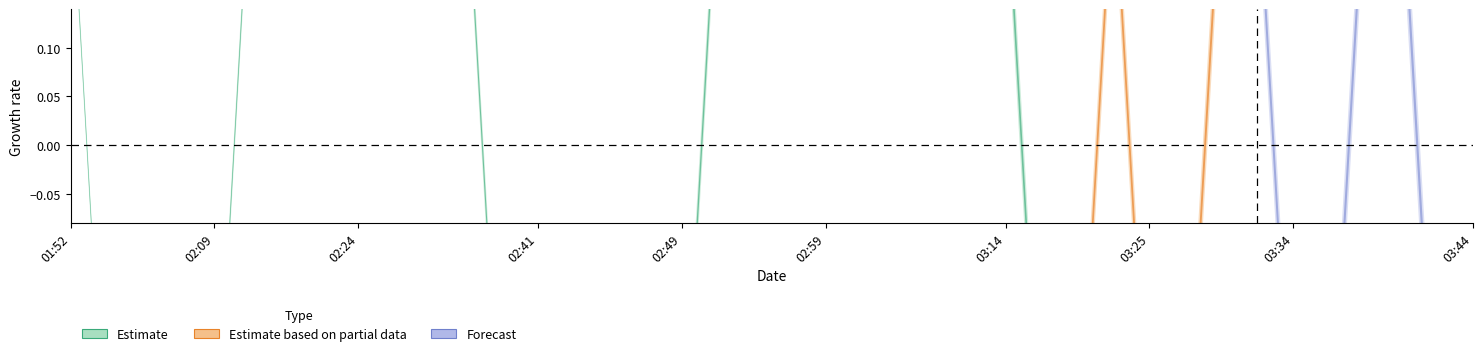

How many series are shown in this chart?

3